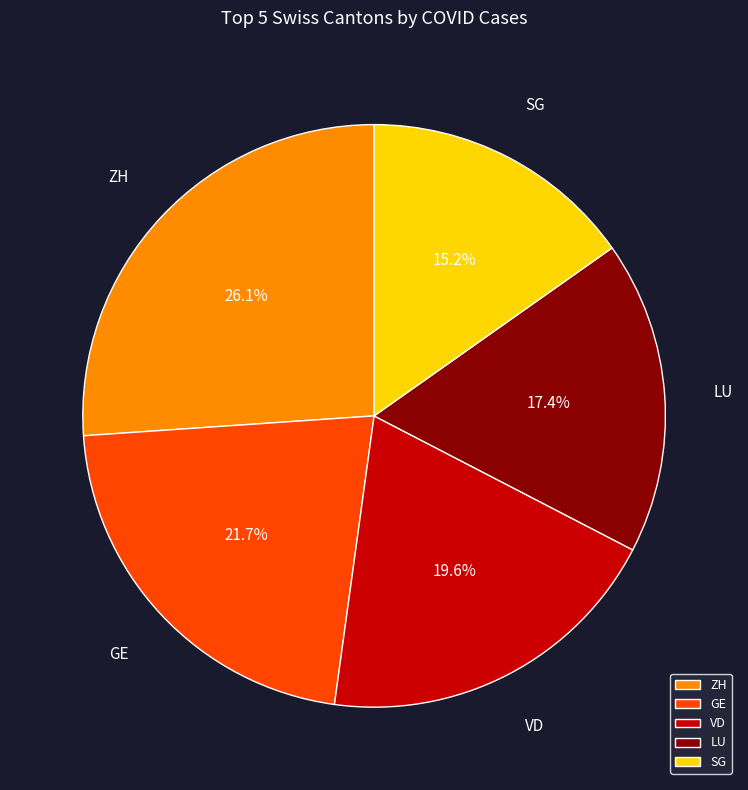

What percentage do VD and GE together represent?

41.3%